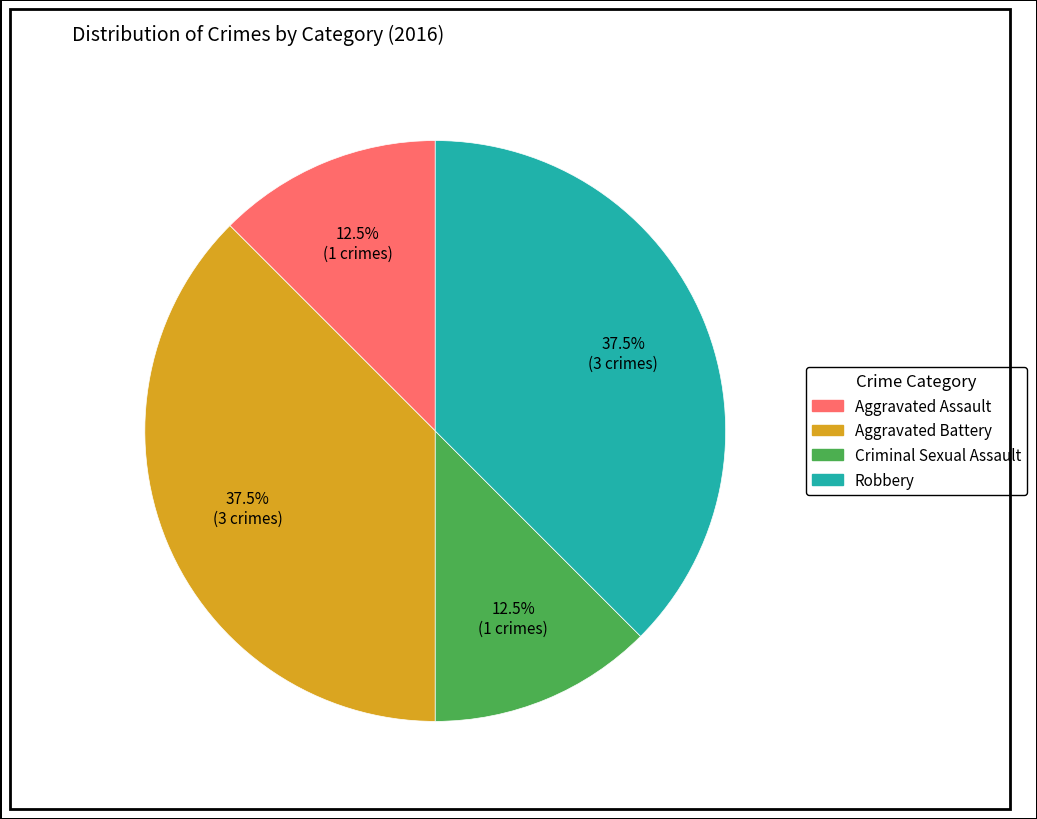

Is there a majority slice in this chart?

No